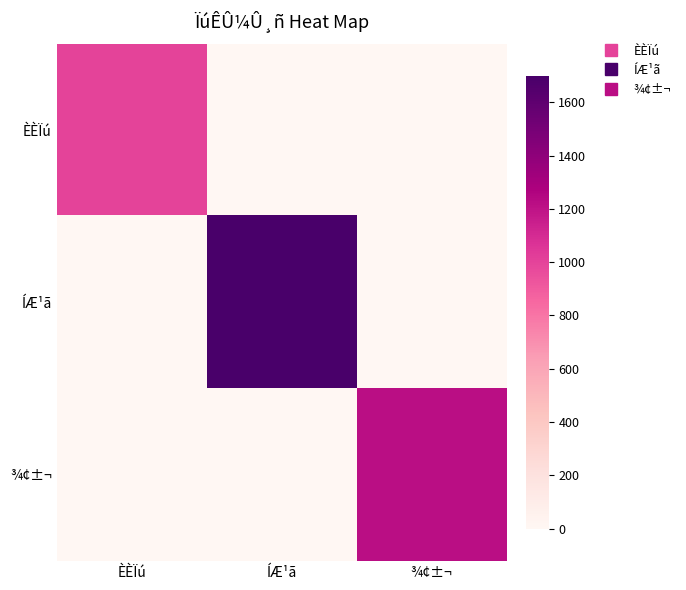

Reading left to right, what are all the values shown in this chart?

ÈÈÏú: ÈÈÏú=998	ÍÆ¹ã=0	¾¢±¬=0
ÍÆ¹ã: ÈÈÏú=0	ÍÆ¹ã=1699	¾¢±¬=0
¾¢±¬: ÈÈÏú=0	ÍÆ¹ã=0	¾¢±¬=1218